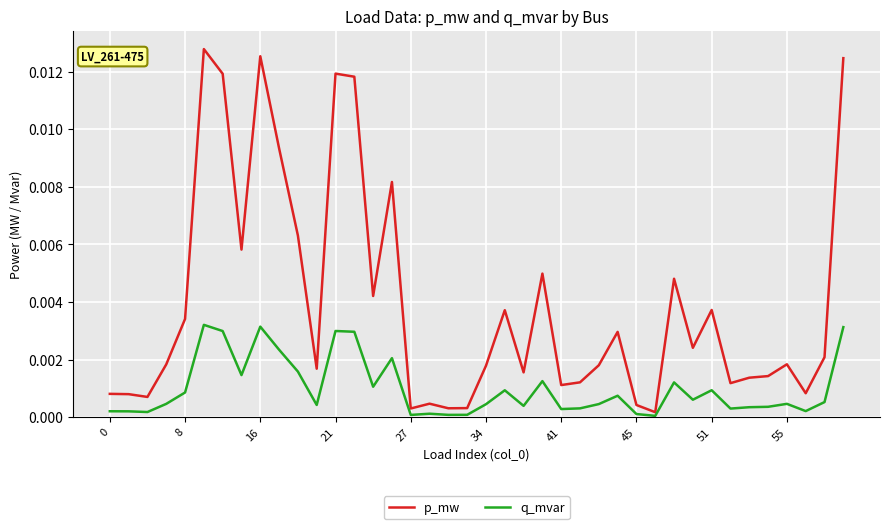

How many categories are shown in the chart?

40